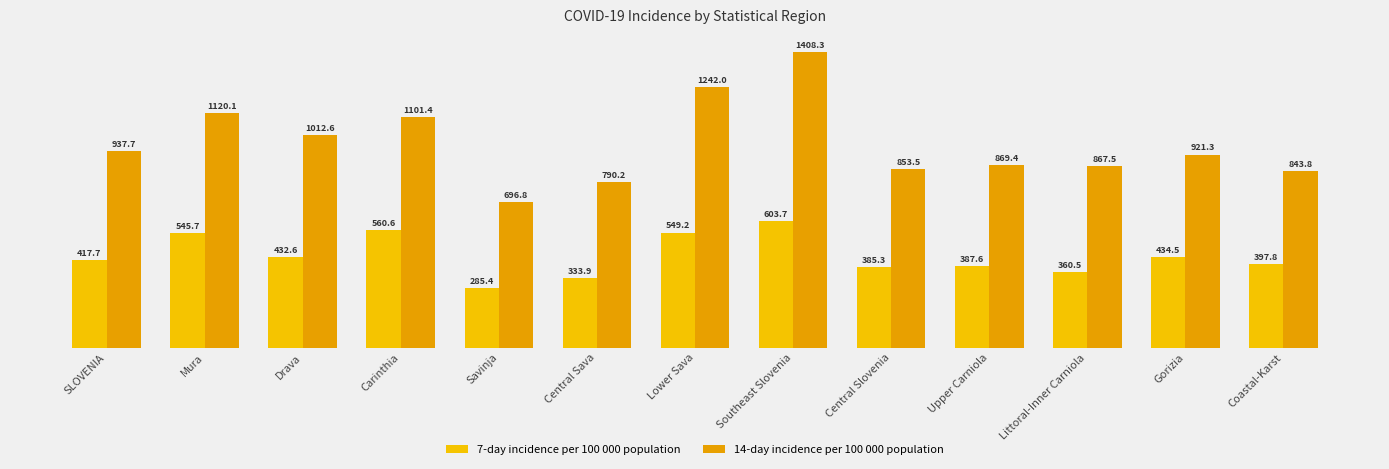

Reading right to left, extract all data points from this chart.

7-day incidence per 100 000 population: 397.8	434.5	360.5	387.6	385.3	603.7	549.2	333.9	285.4	560.6	432.6	545.7	417.7
14-day incidence per 100 000 population: 843.8	921.3	867.5	869.4	853.5	1408.3	1242.0	790.2	696.8	1101.4	1012.6	1120.1	937.7